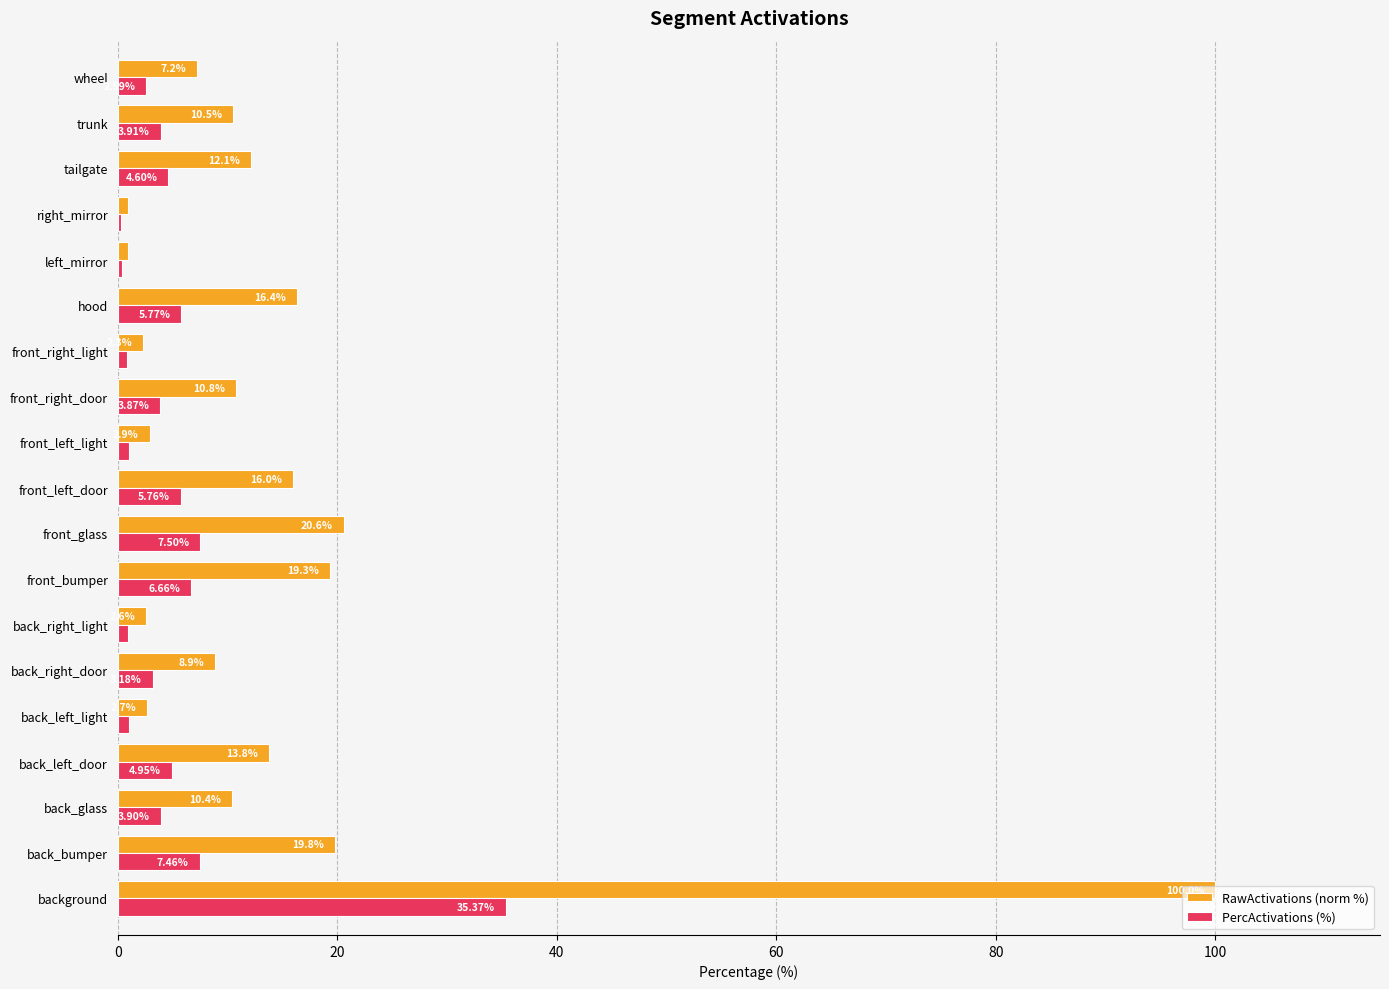

Is the value of RawActivations (norm %) at back_left_door greater than the value of PercActivations (%) at wheel?

Yes